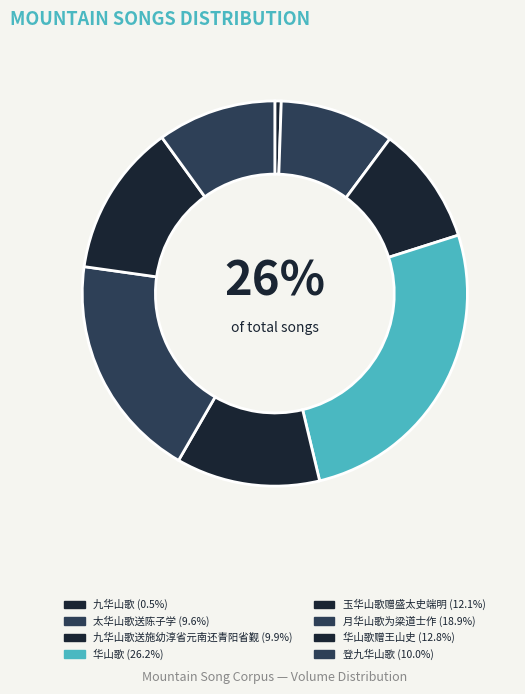

What is the ratio of the value at 月华山歌为梁道士作 to the value at 华山歌赠王山史?

1.5